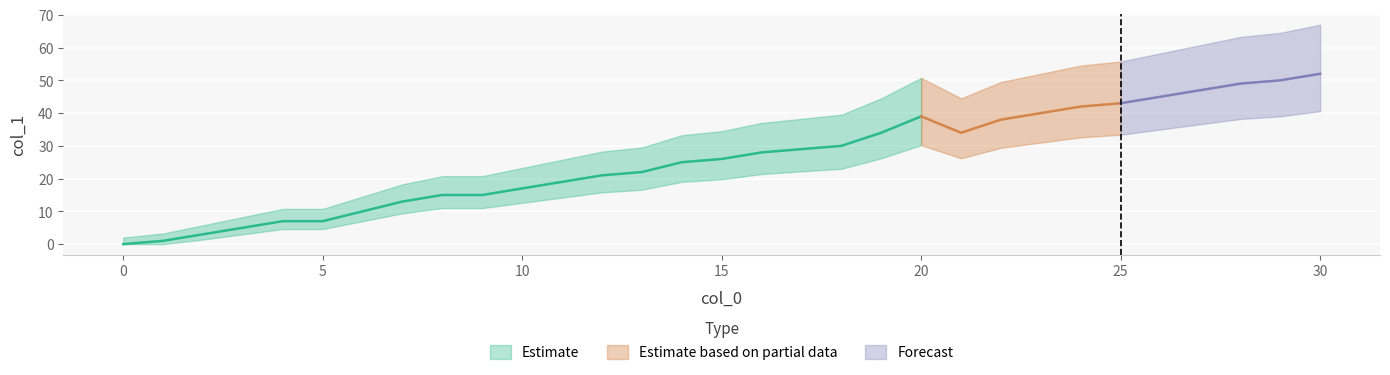

Approximately how many times larger is the value at 9 compared to 7?

1.2